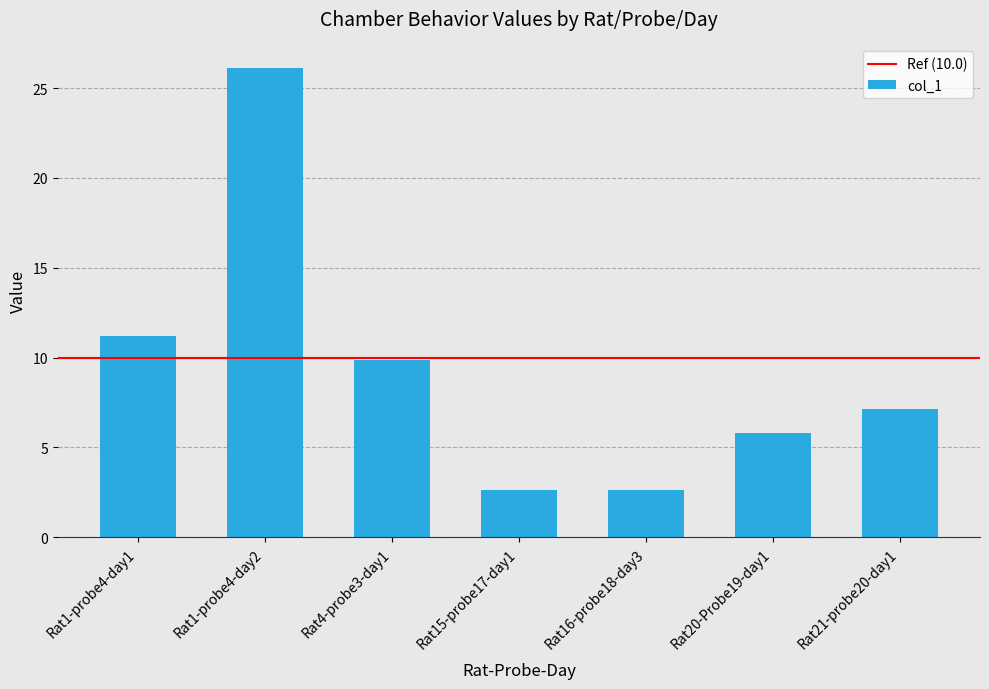

What is the label of the 2nd bar from the right?

Rat20-Probe19-day1